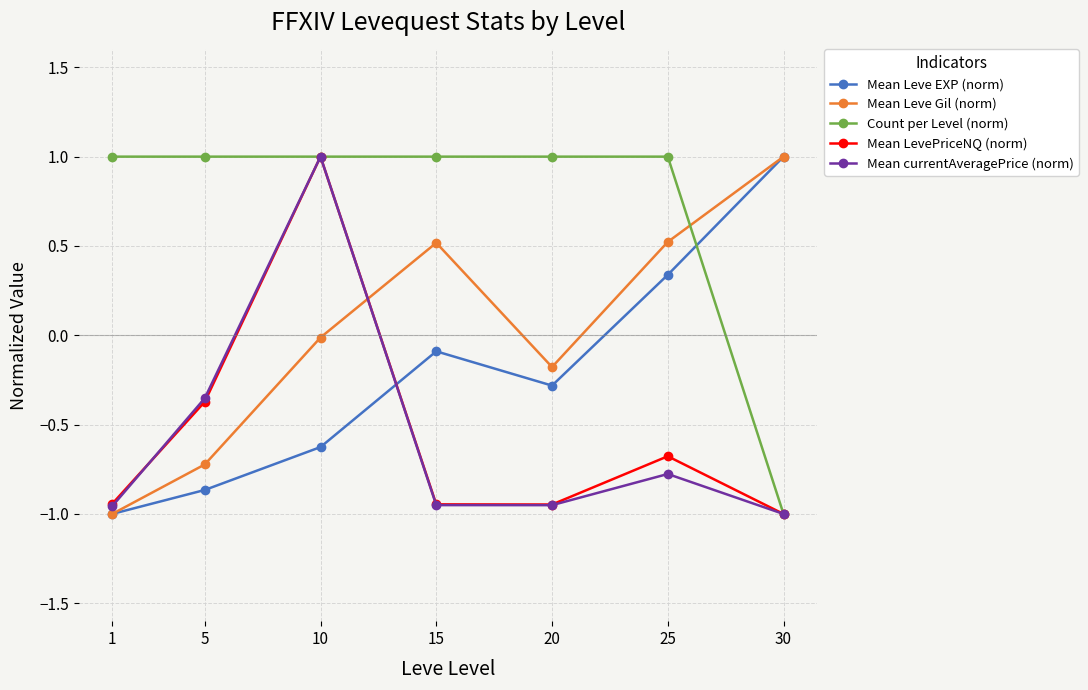

In Mean currentAveragePrice (norm), how many points are higher than both neighbors (excluding endpoints)?

2